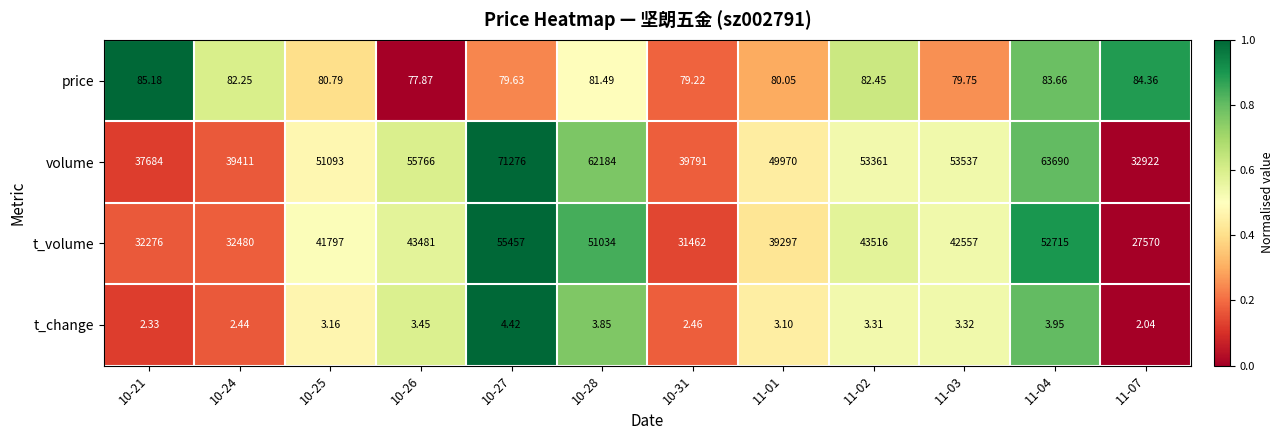

How many categories are shown in the chart?

12